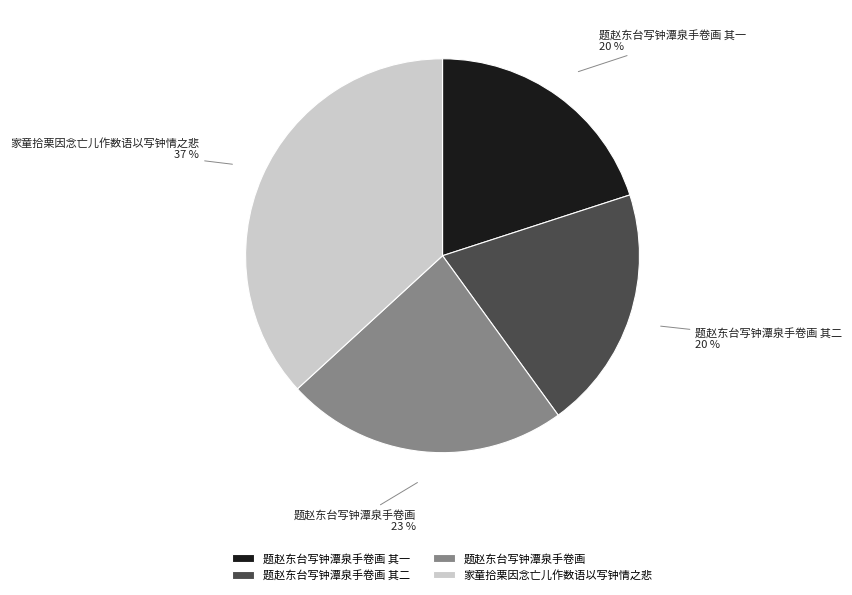

What percentage is the 家童拾栗因念亡儿作数语以写钟情之悲 slice, to the nearest percent?

37%